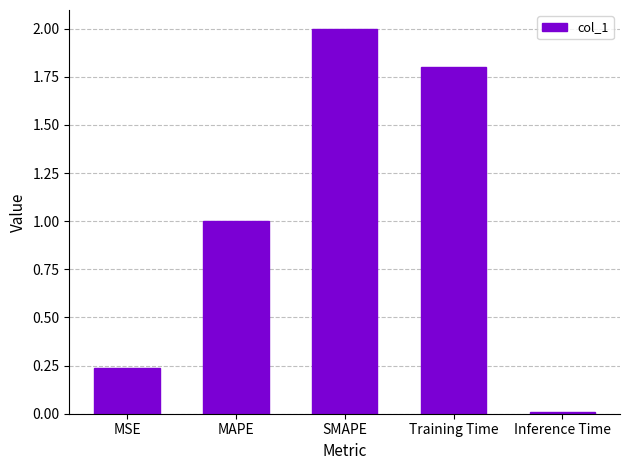

List the labels in order of value, smallest first.

Inference Time, MSE, MAPE, Training Time, SMAPE